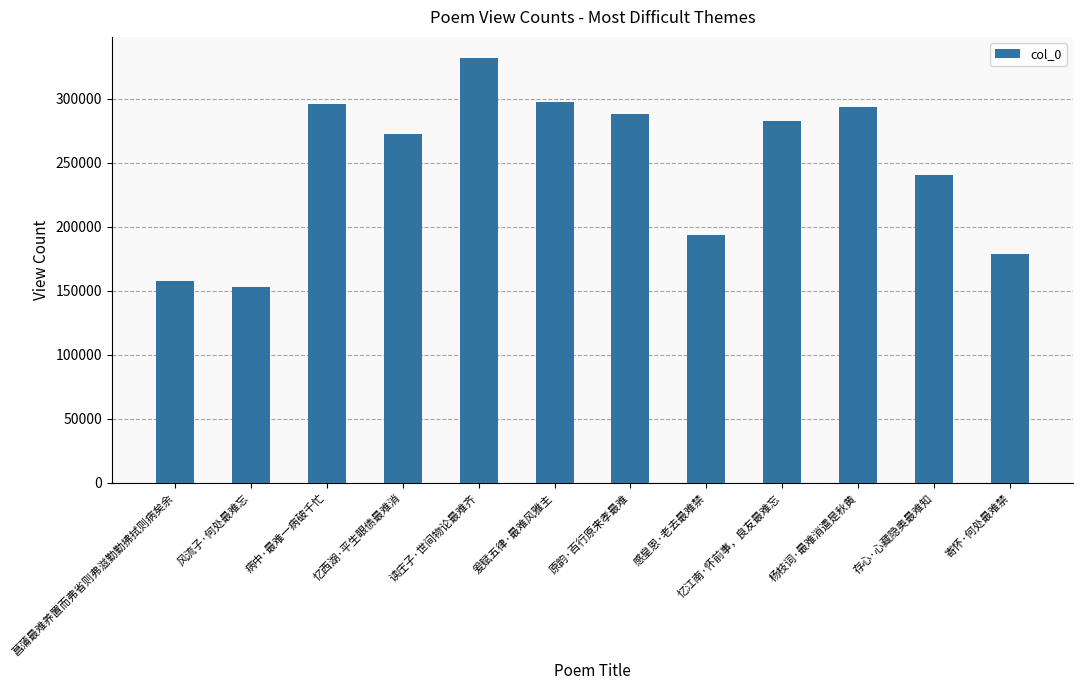

Are the bars grouped side by side (vs. stacked)?

No